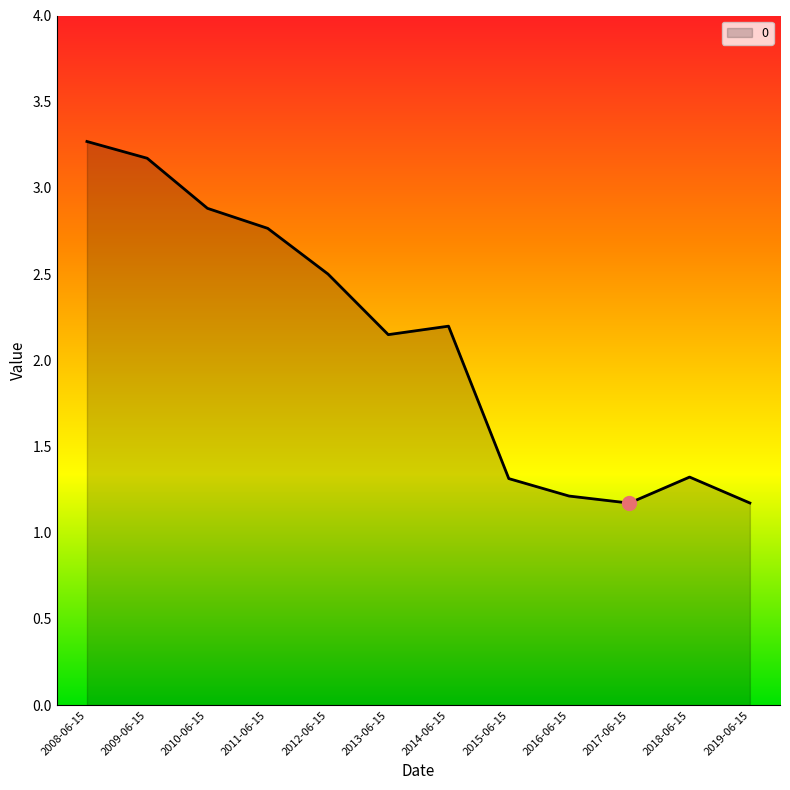

What is the sum of all values?

25.1